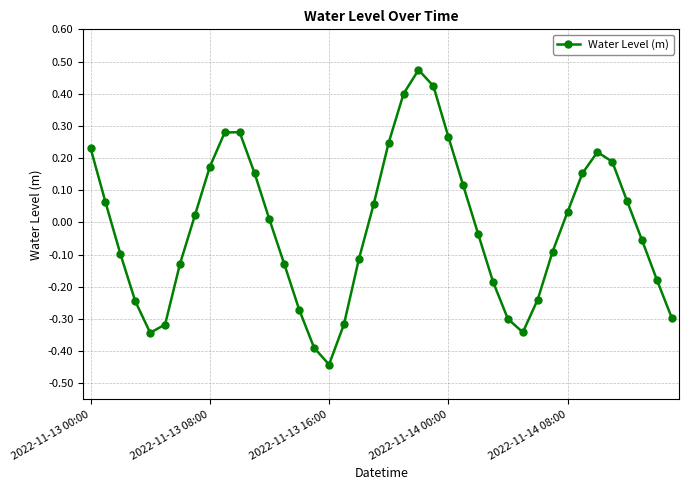

How many interior local peaks (higher than both neighbors) does the data have?

3